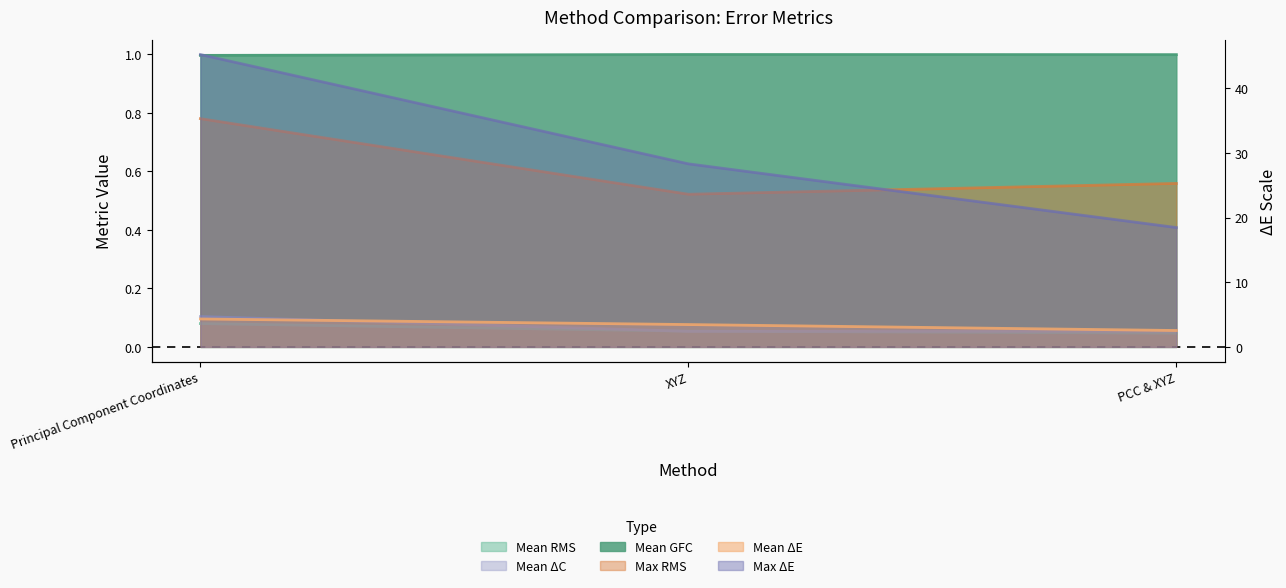

Rank the categories by Mean RMS value from highest to lowest.

Principal Component Coordinates, XYZ, PCC & XYZ